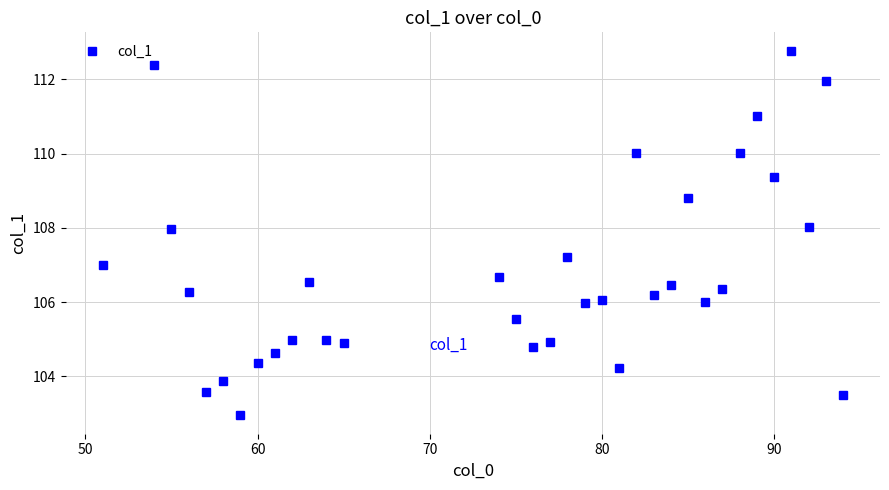

What is the smallest value displayed?

102.9